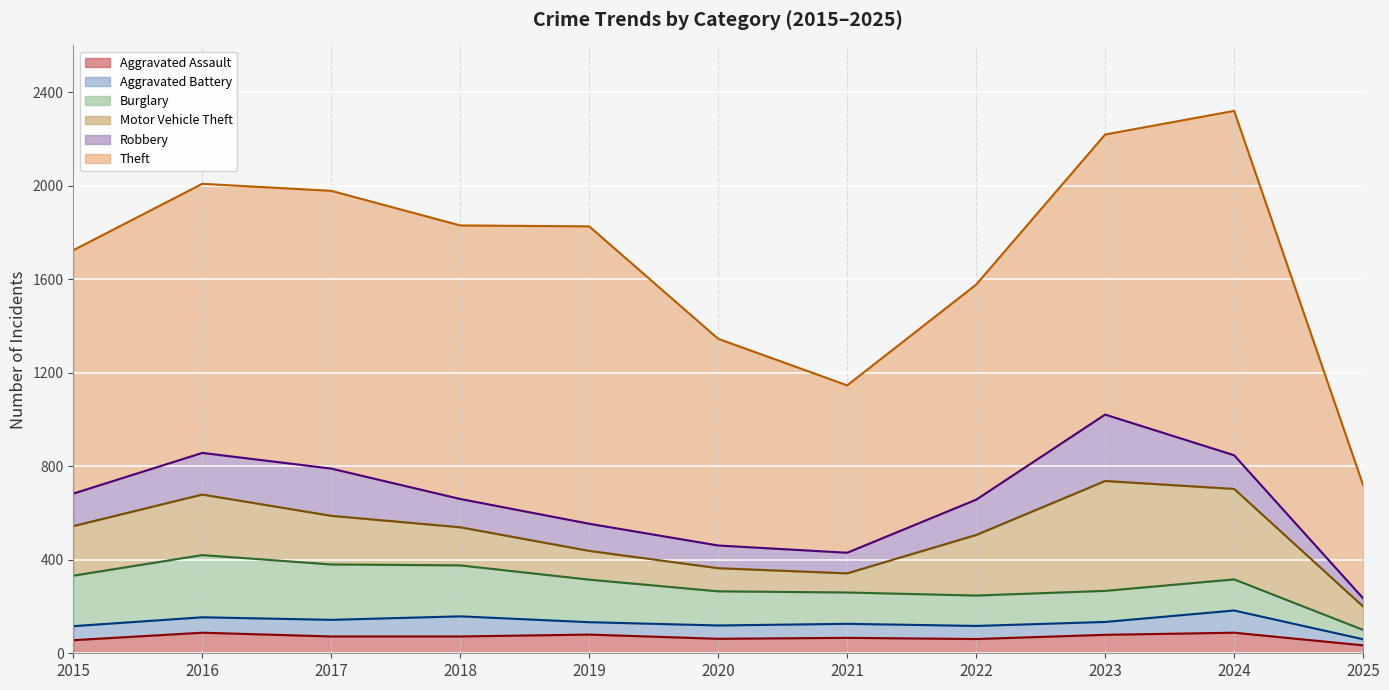

True or false: Burglary (line) has more than 0 interior local peaks.

True